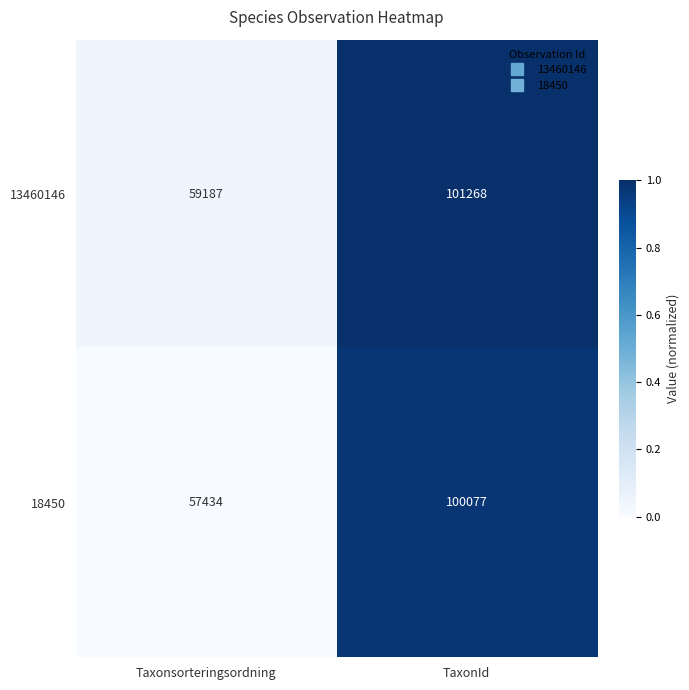

Read the 18450 value at TaxonId, to the nearest 100.

100100